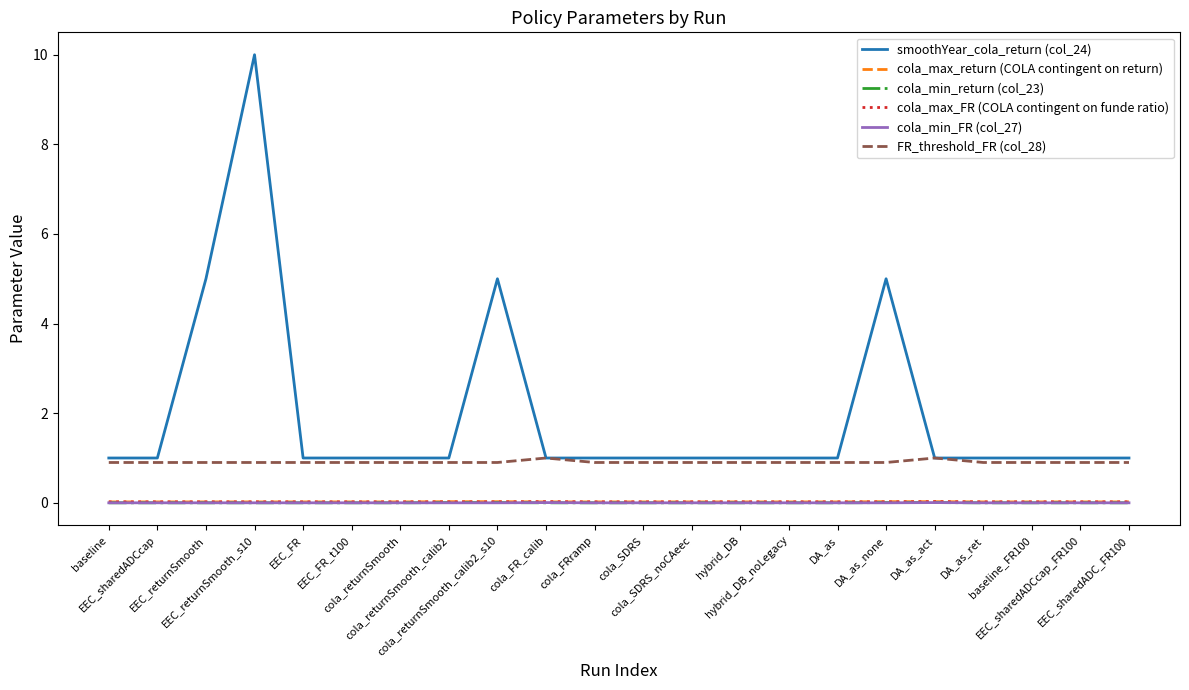

What is the greatest value displayed?

10.0